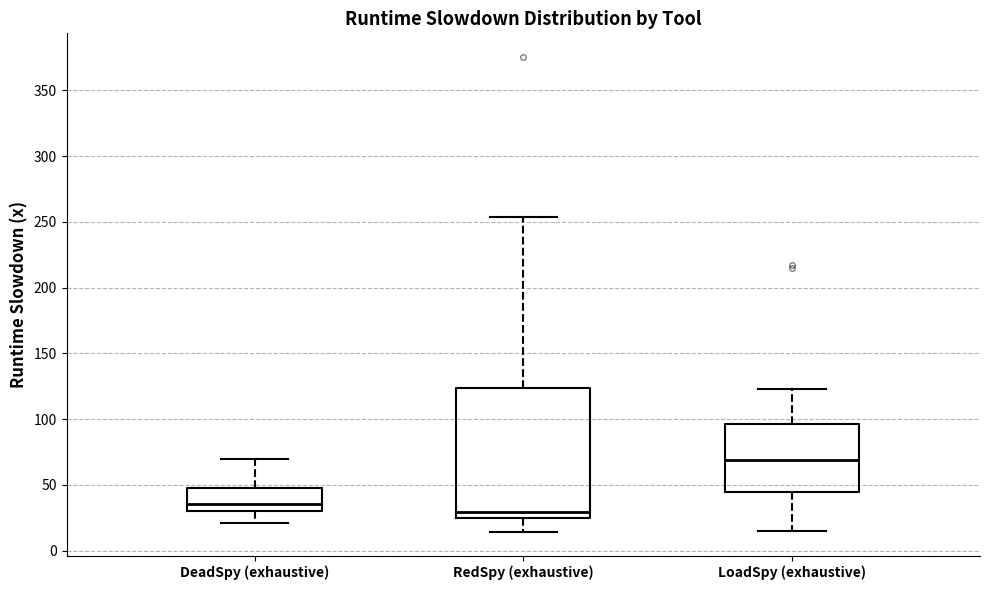

Where is the upper edge of the box for RedSpy (exhaustive) on the y-axis? The values are not printed on the chart, so give them approximately, as read against the axis.

125